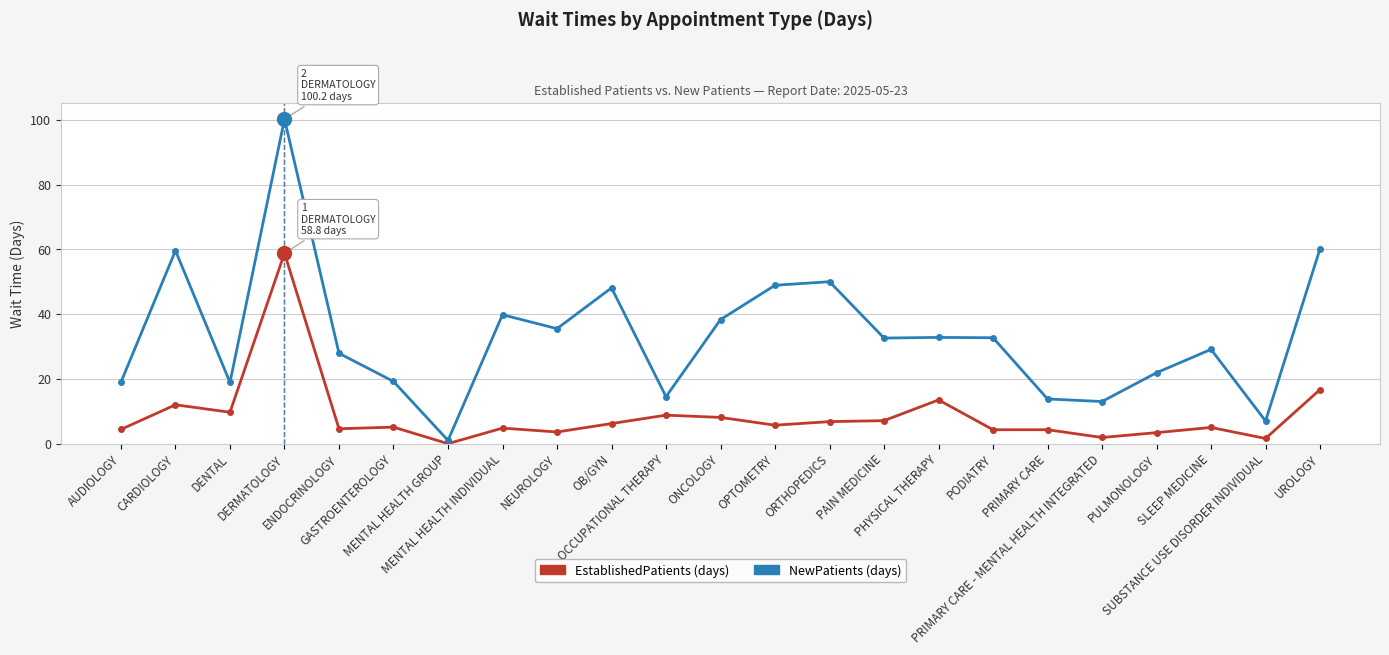

What is the maximum value shown in the chart?

100.2